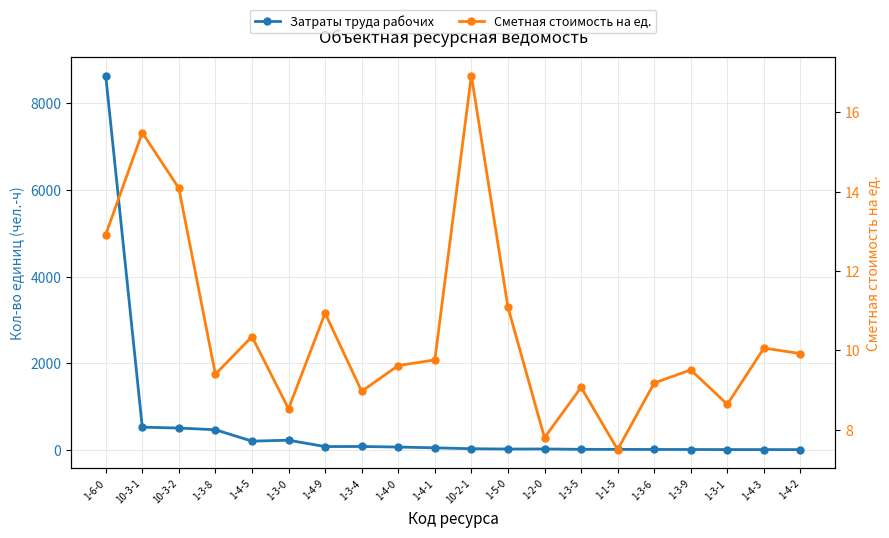

Between which two adjacent categories do Сметная стоимость на ед. and Затраты труда рабочих first intersect?

1-2-0 and 1-3-5